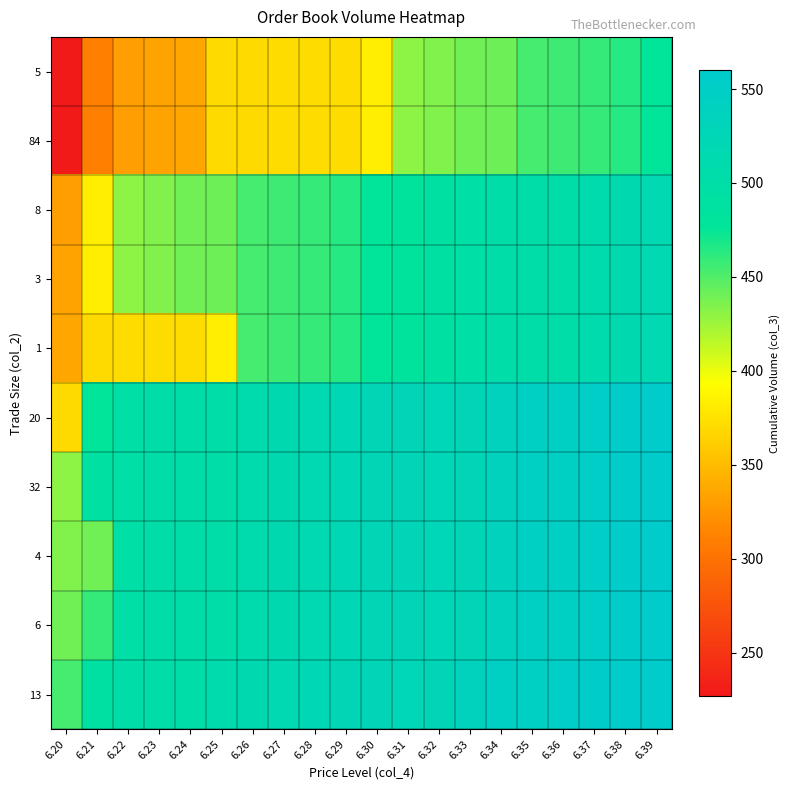

Rank the series at 6.23 from highest to lowest value.

13, 20, 32, 4, 6, 8, 3, 1, 5, 84